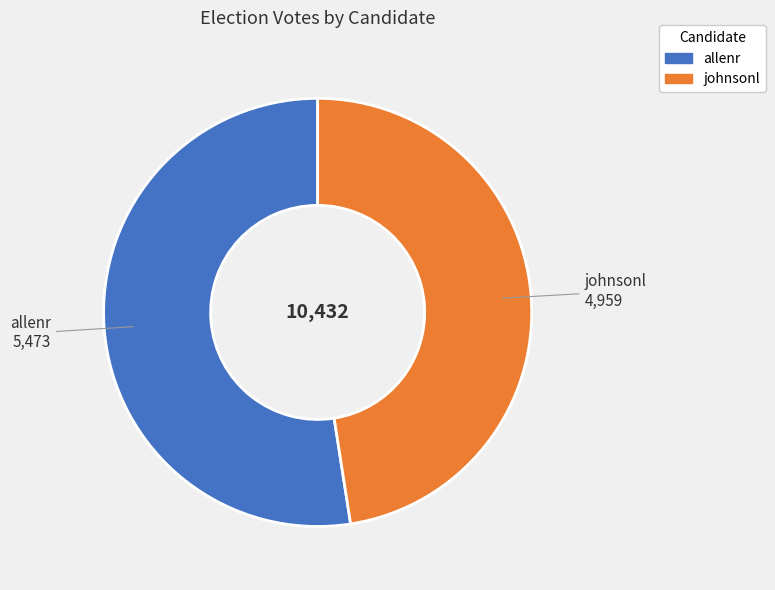

Which slice is the largest?

allenr